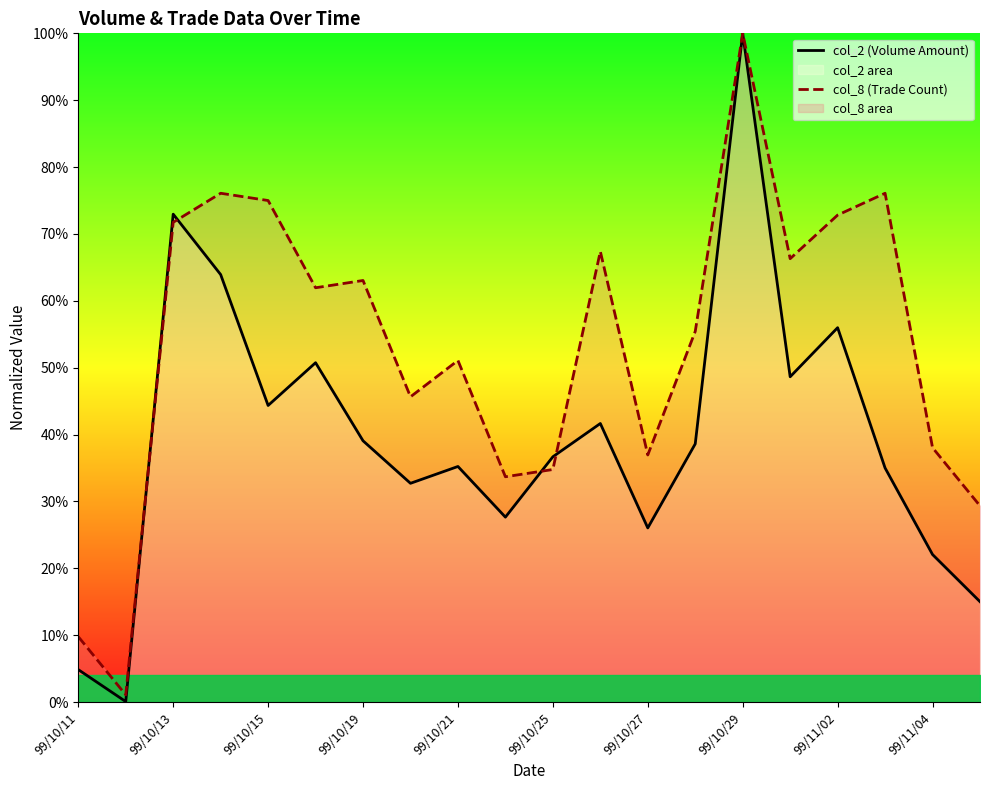

What are all the series names shown in the legend?

col_2 (Volume Amount), col_8 (Trade Count)